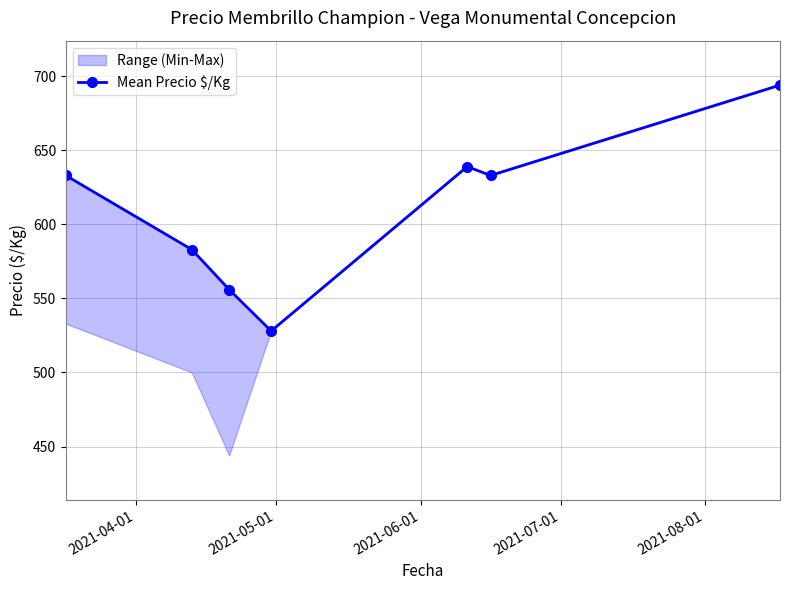

What is the difference between the maximum and minimum values?

166